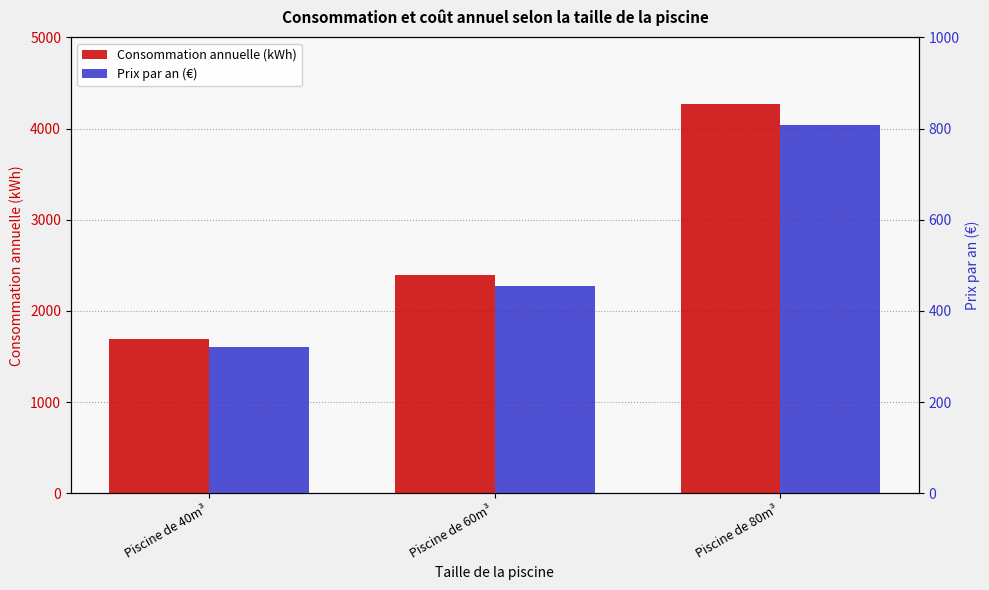

What is the highest value of the Prix par an (€) series?

807